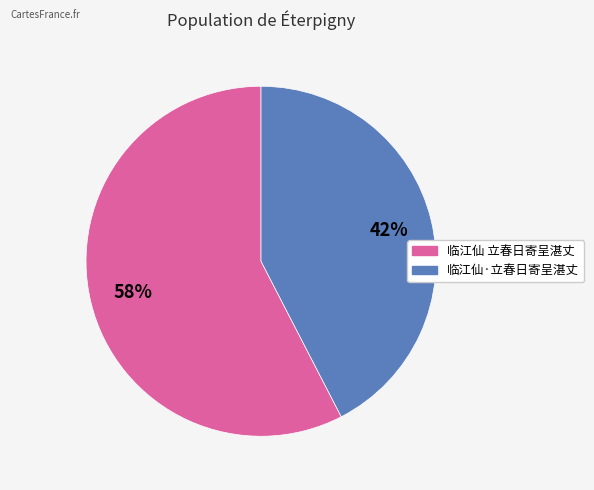

What is the smallest slice in the pie chart?

临江仙·立春日寄呈湛丈